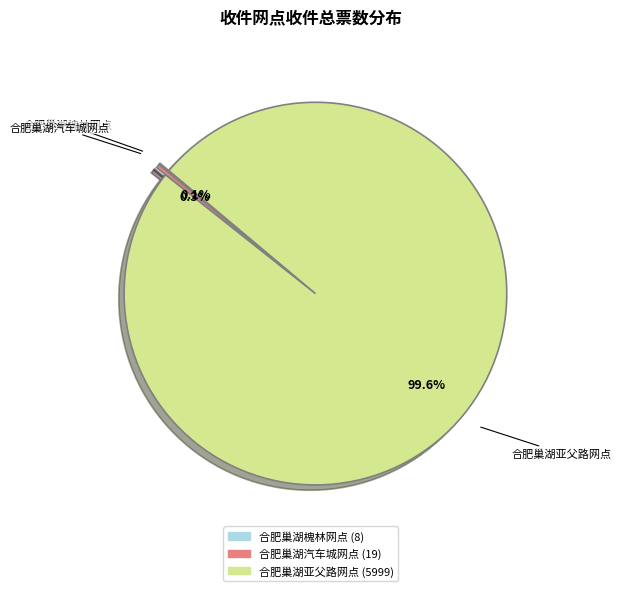

What is the largest slice in the pie chart?

合肥巢湖亚父路网点